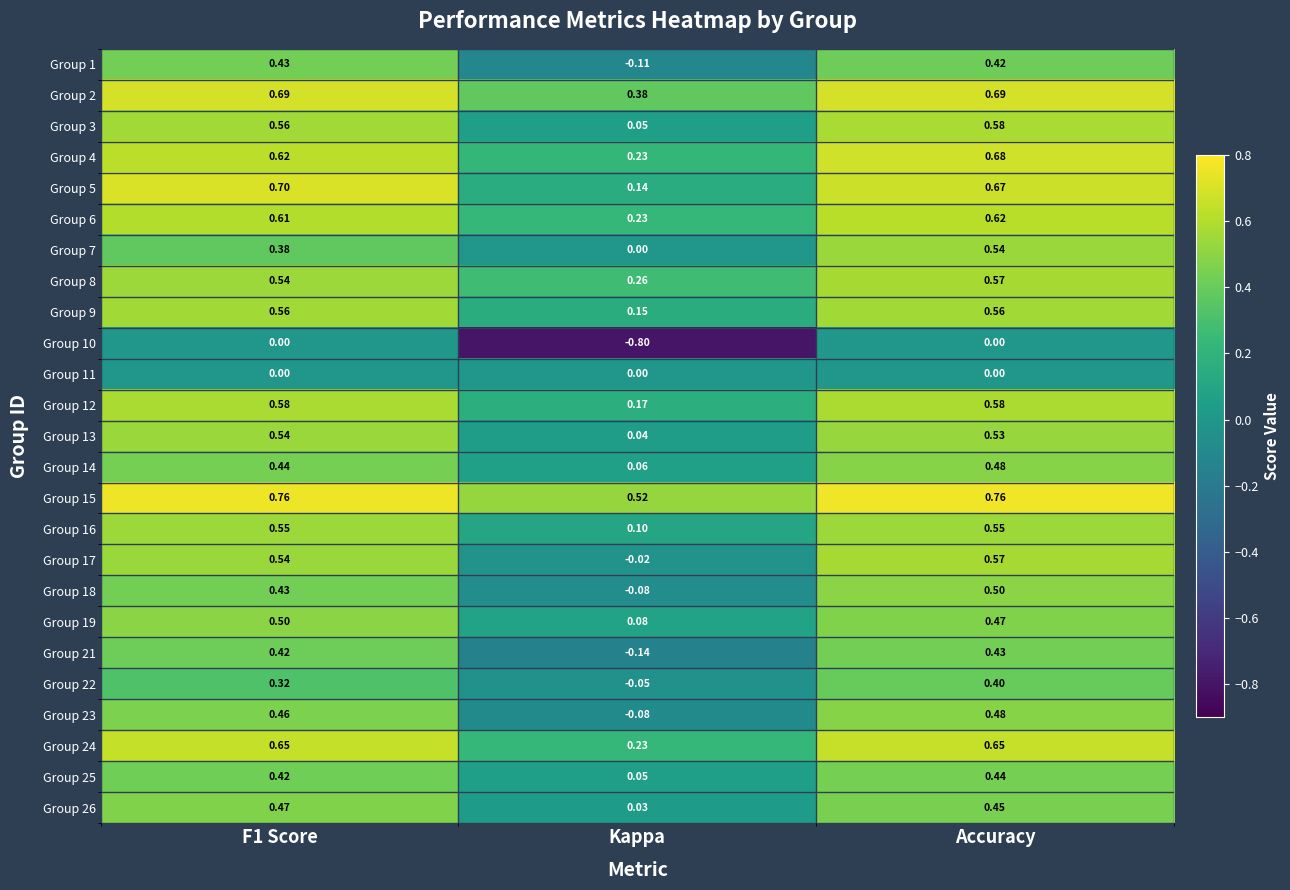

Count the number of data series in this chart.

25